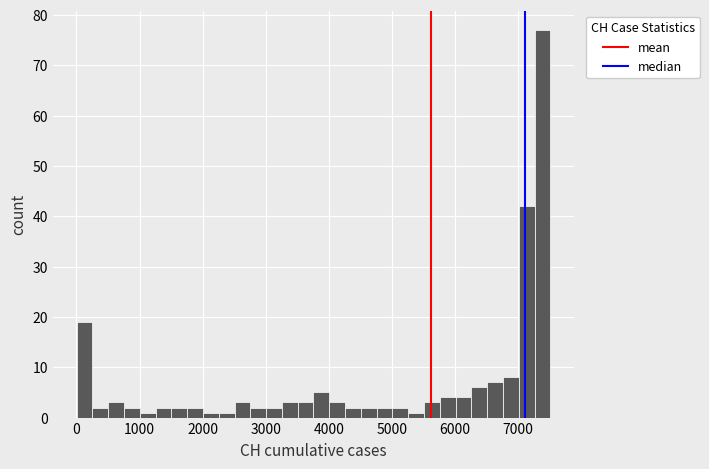

Around what value on the x-axis is the tallest bar? Give the approximate position of its centre, as read against the axis.

7400